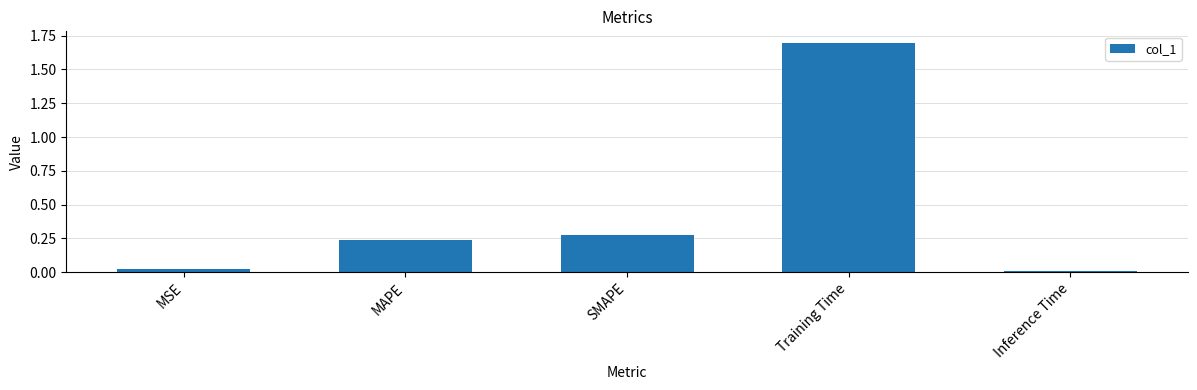

What is the label of the 3rd bar from the left?

SMAPE